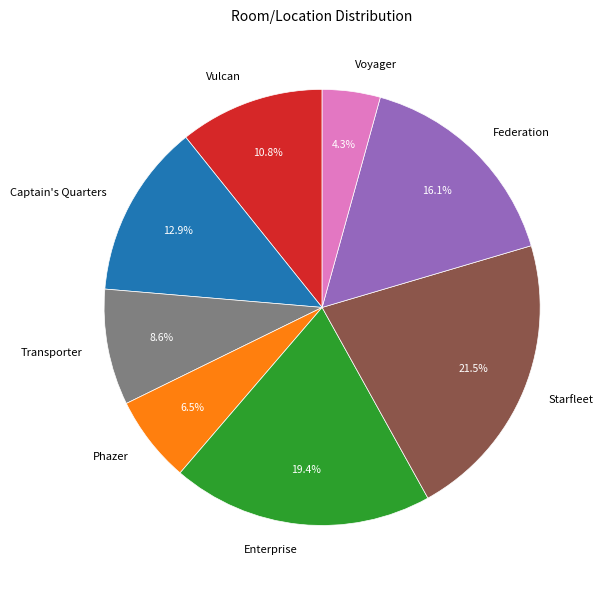

True or false: Starfleet accounts for 14% of the total.

False